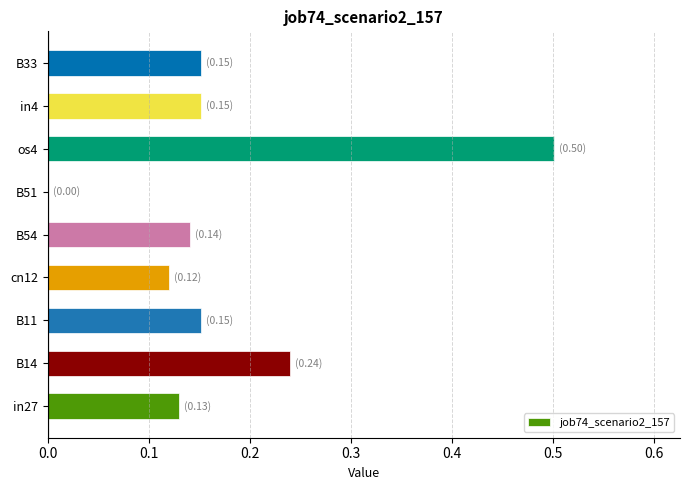

What is the greatest value displayed?

0.5